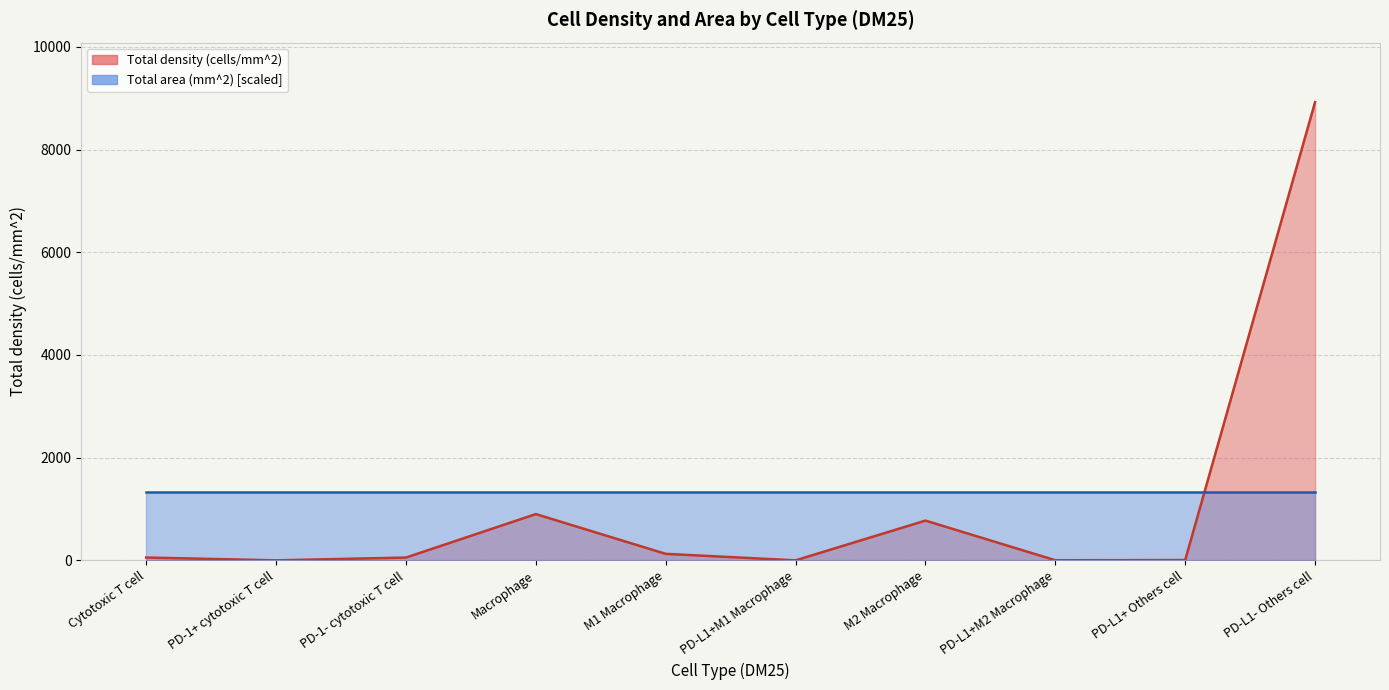

Is it true that the value at PD-L1+M1 Macrophage is 0.3?

False